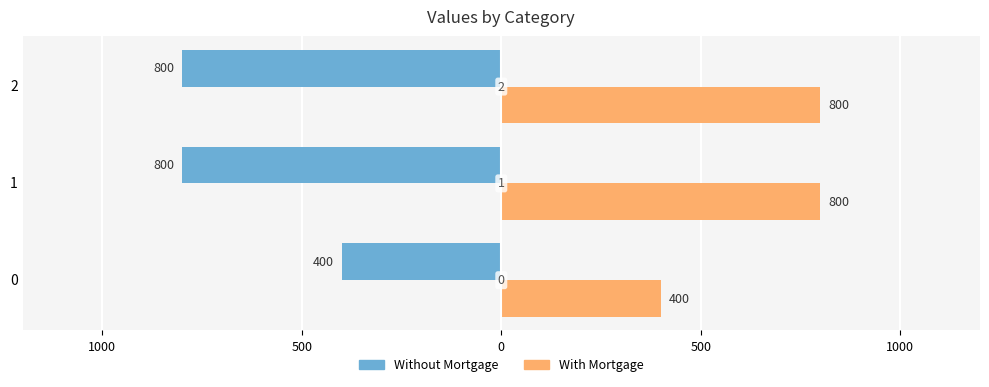

What are all the series names shown in the legend?

Without Mortgage, With Mortgage